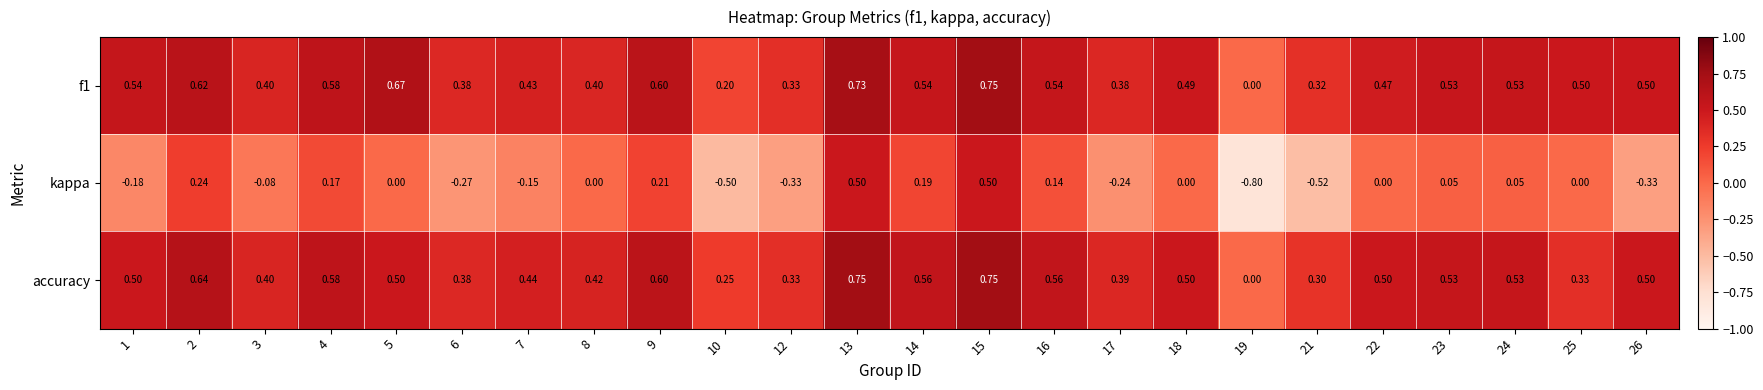

Which series has the widest spread of values?

kappa